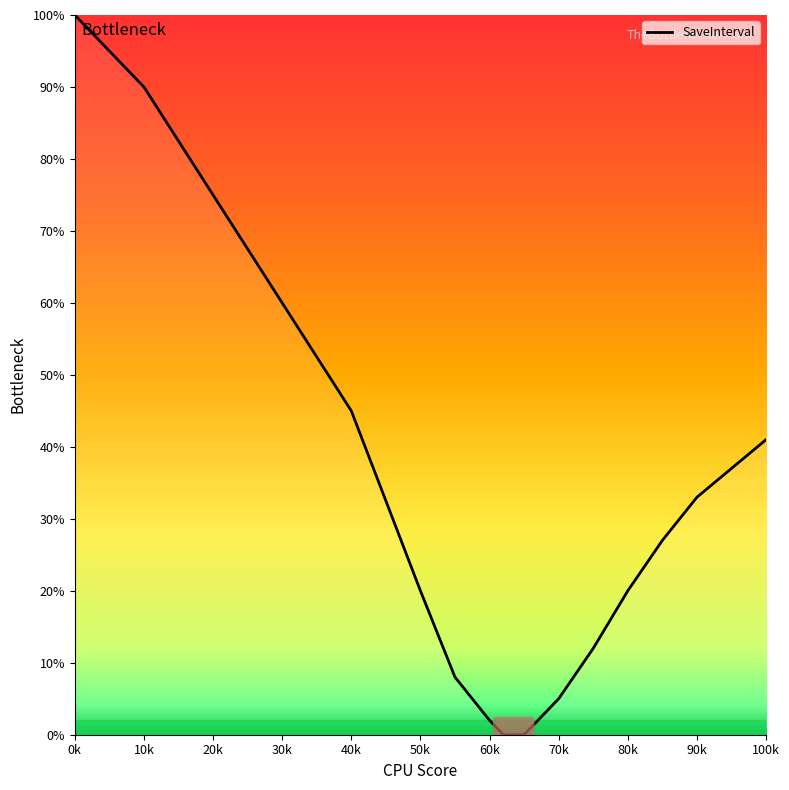

What is the greatest value displayed?

100